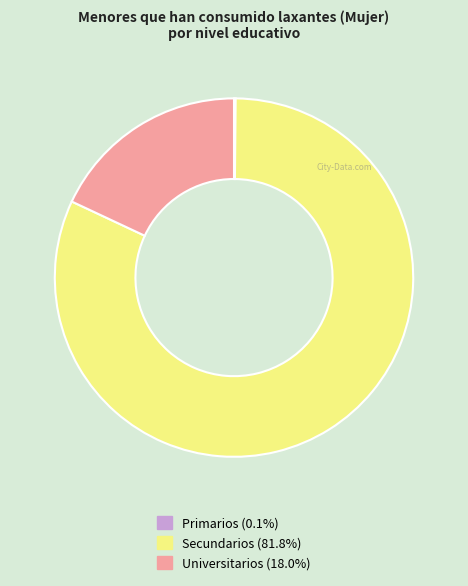

Is the sum of Universitarios and Secundarios greater than half?

Yes